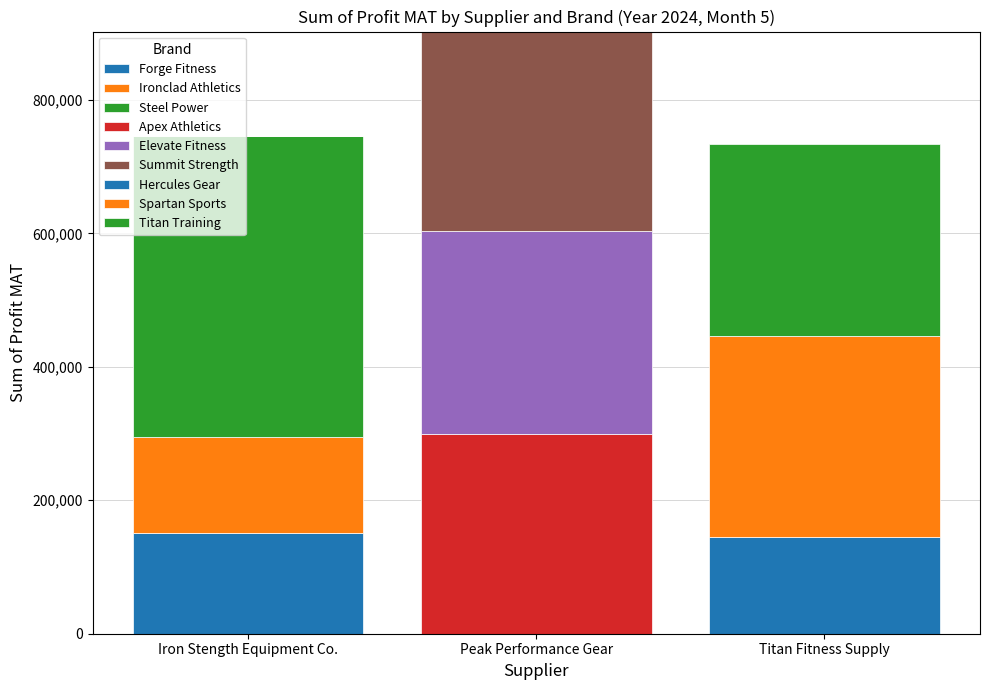

Does the chart contain stacked bars?

Yes